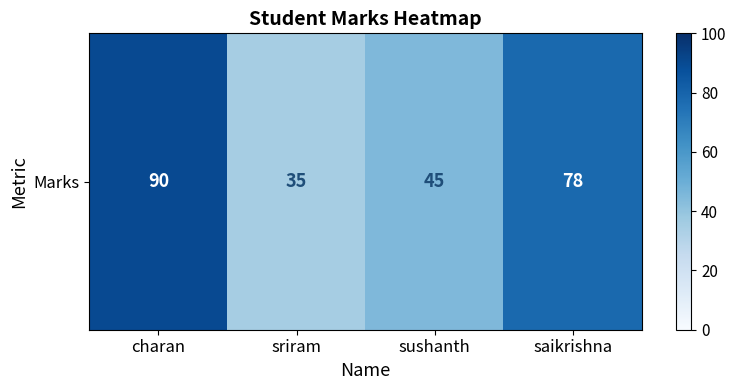

Count the number of data series in this chart.

1